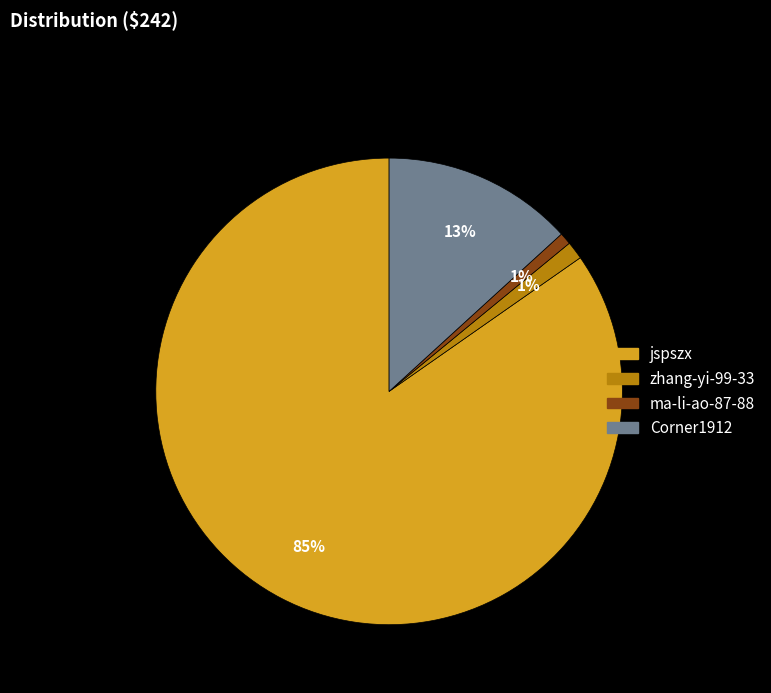

To the nearest percent, what percentage of the pie is jspszx?

85%